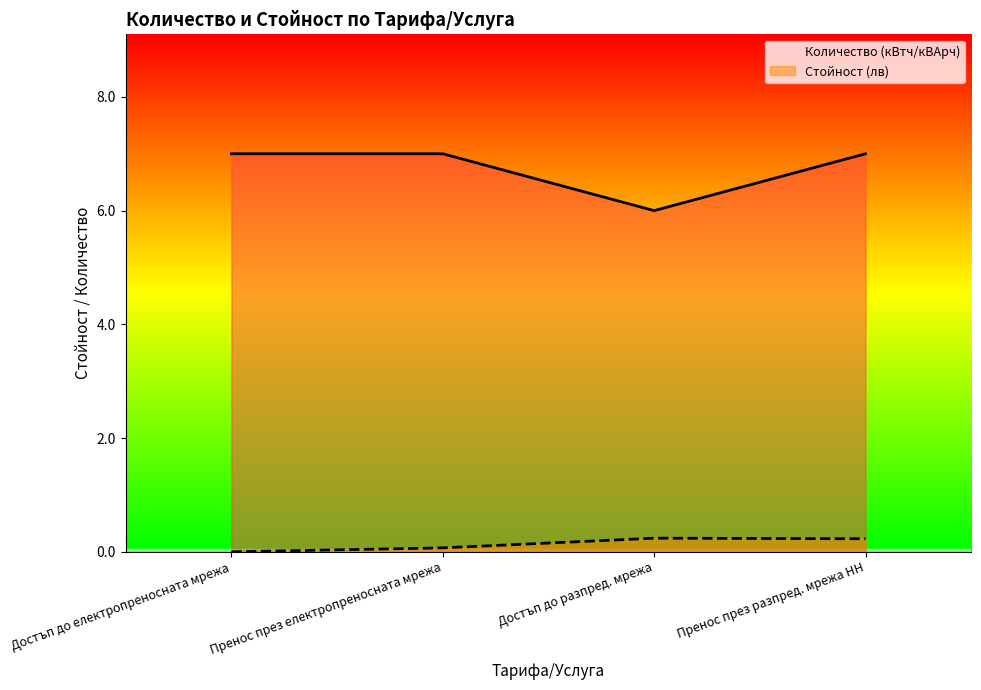

At which label does Стойност (лв) reach its peak?

Достъп до разпред. мрежа